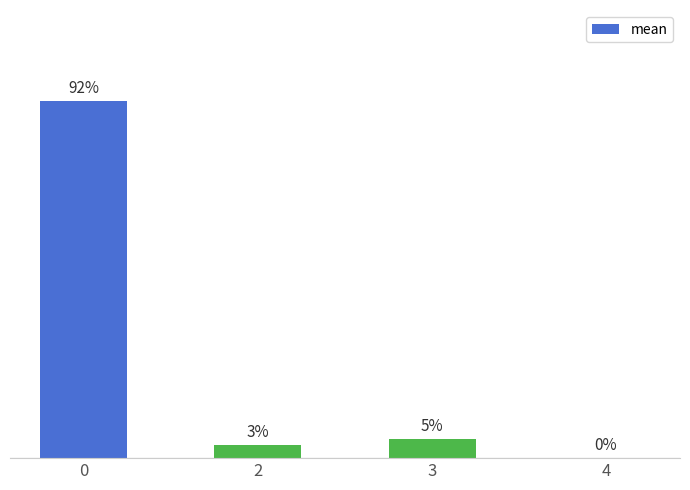

Are the bars horizontal?

No